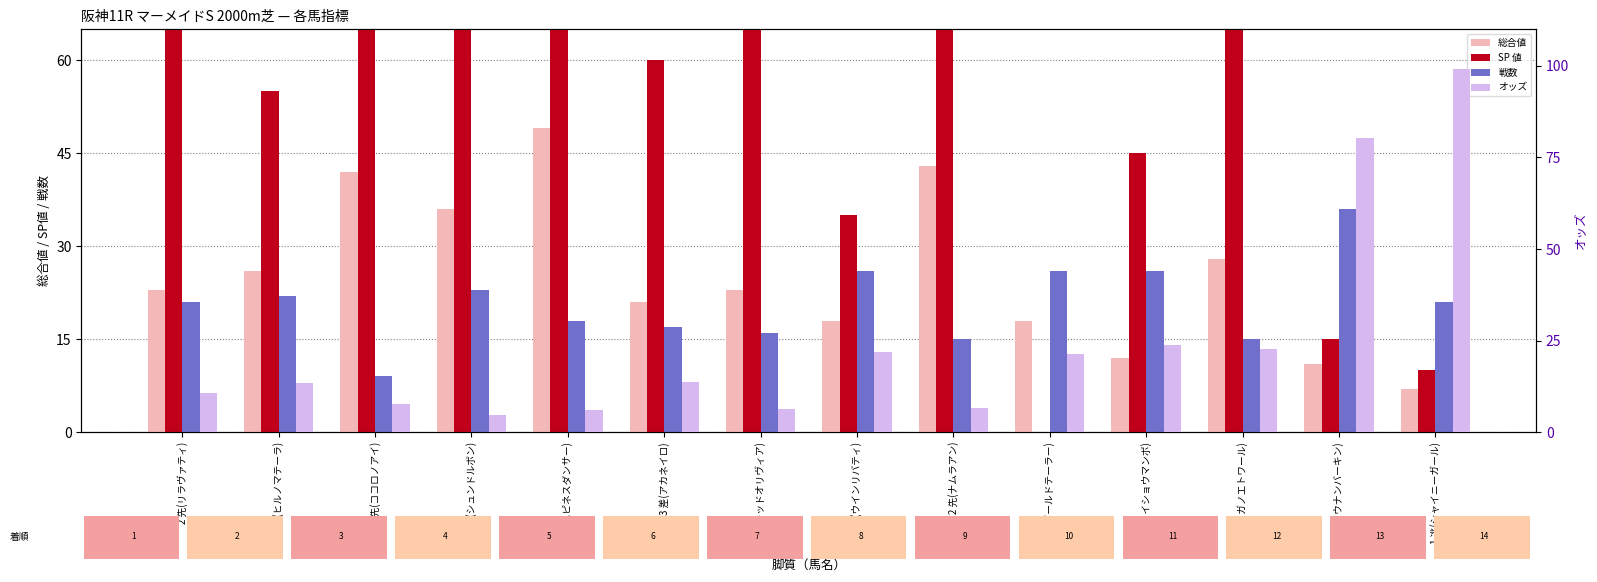

What is the label of the 6th bar from the right?

2 先(ナムラアン)